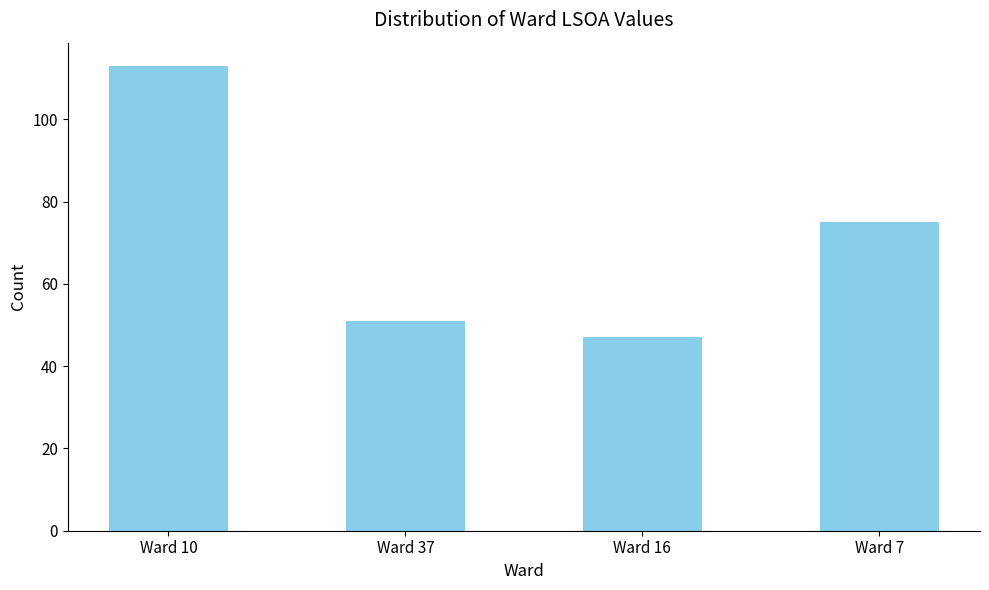

List the labels in order of value, smallest first.

Ward 16, Ward 37, Ward 7, Ward 10